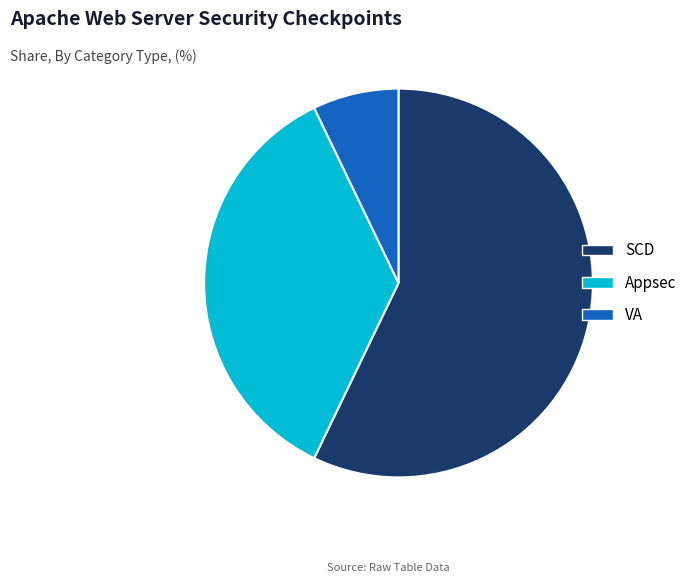

Rank the categories by value from lowest to highest.

VA, Appsec, SCD